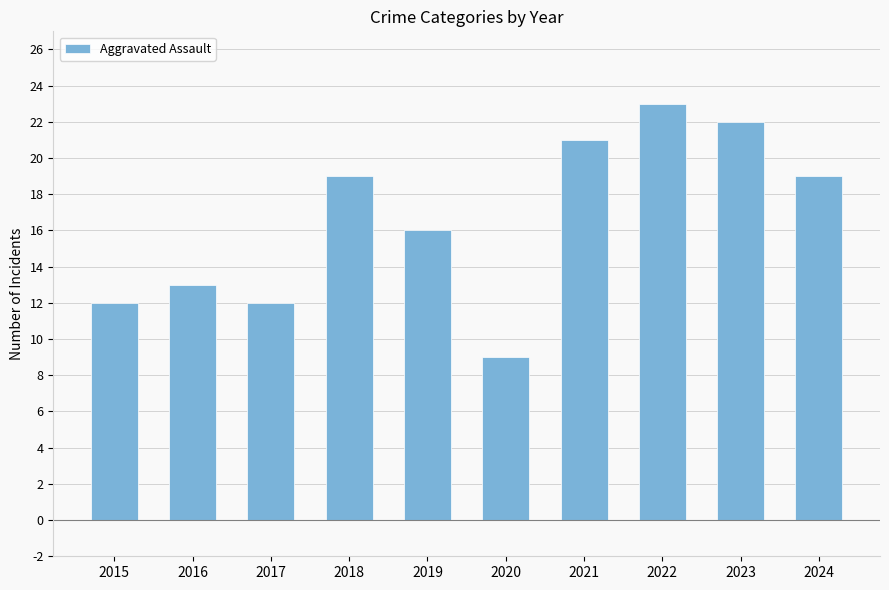

Which has a higher value, 2017 or 2018?

2018